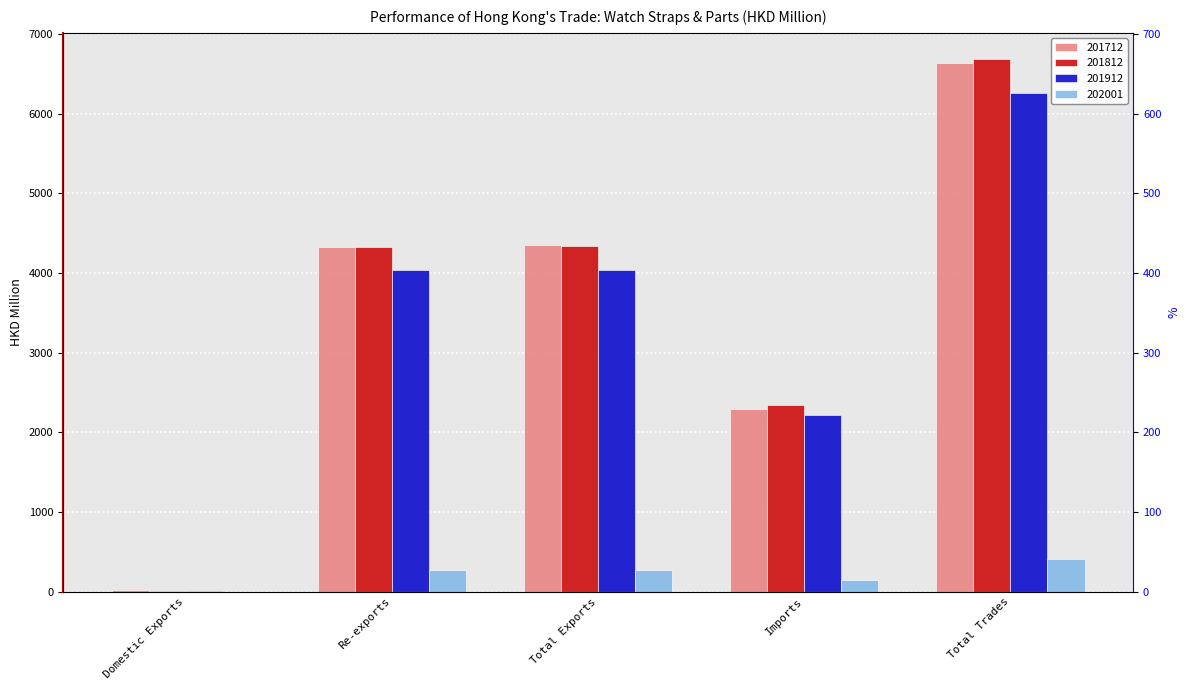

Which label corresponds to the largest value in the chart?

Total Trades